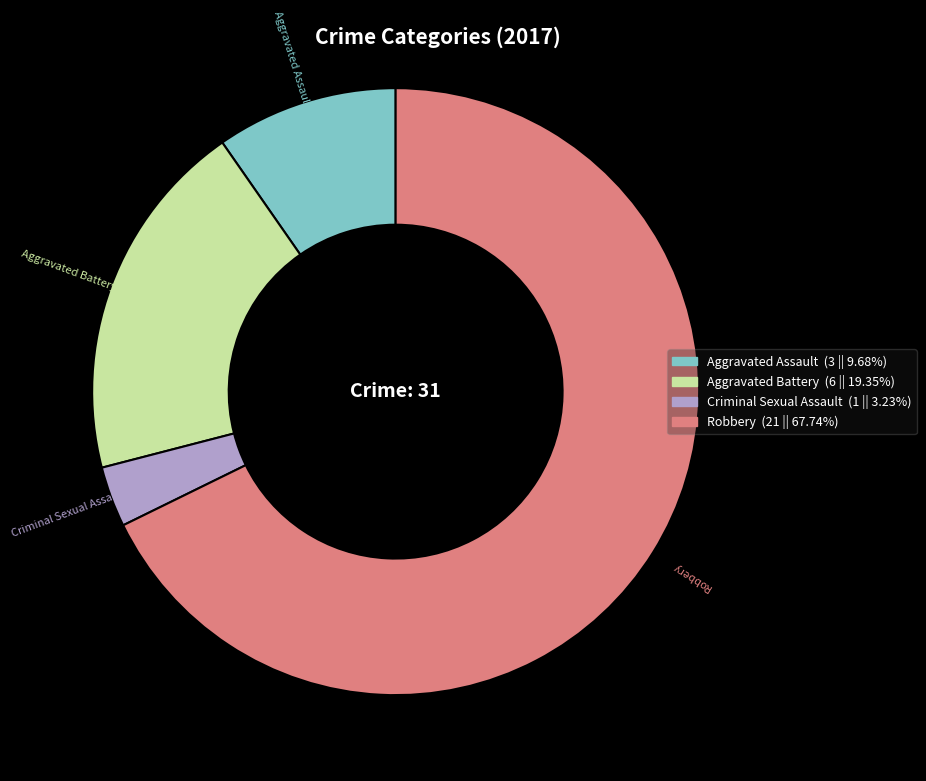

What is the smallest slice in the pie chart?

Criminal Sexual Assault